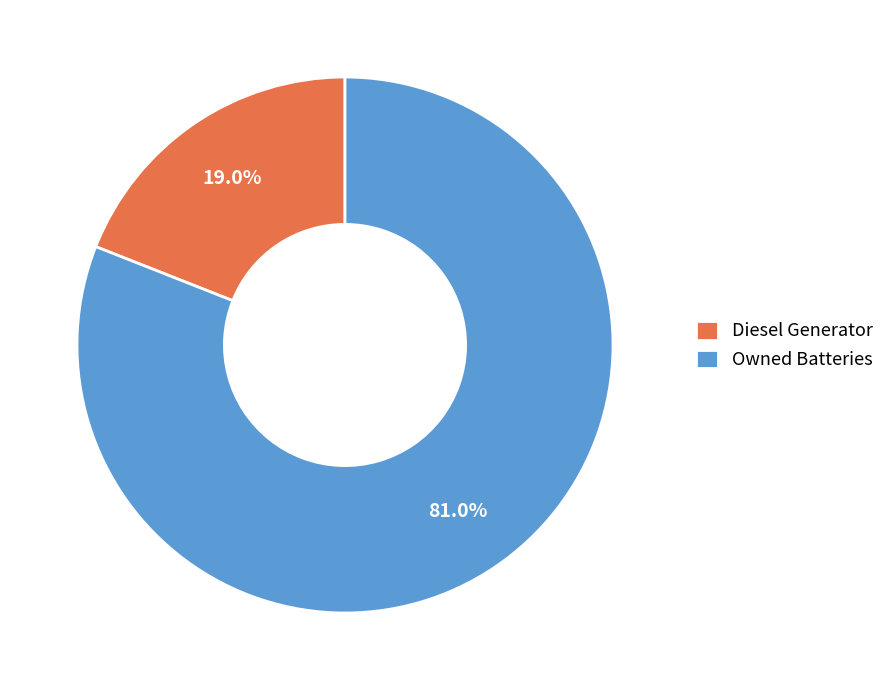

How many segments does this pie chart have?

2